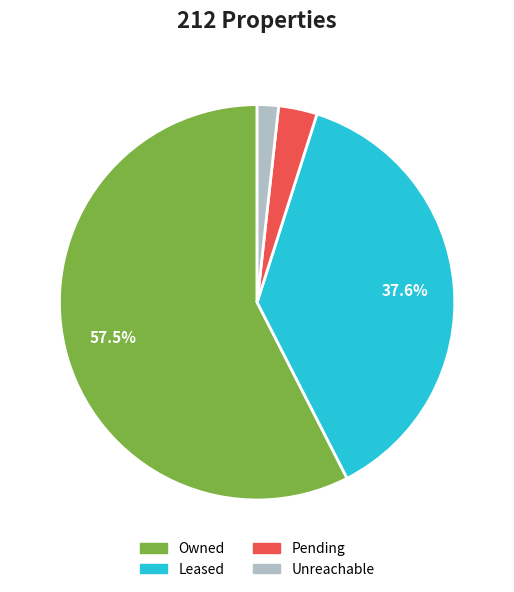

What is the largest slice in the pie chart?

Owned